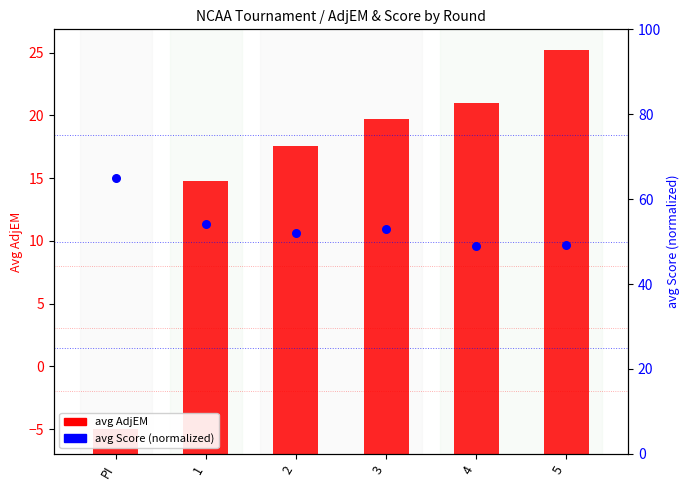

What is the total value across all series at 2?

76.5